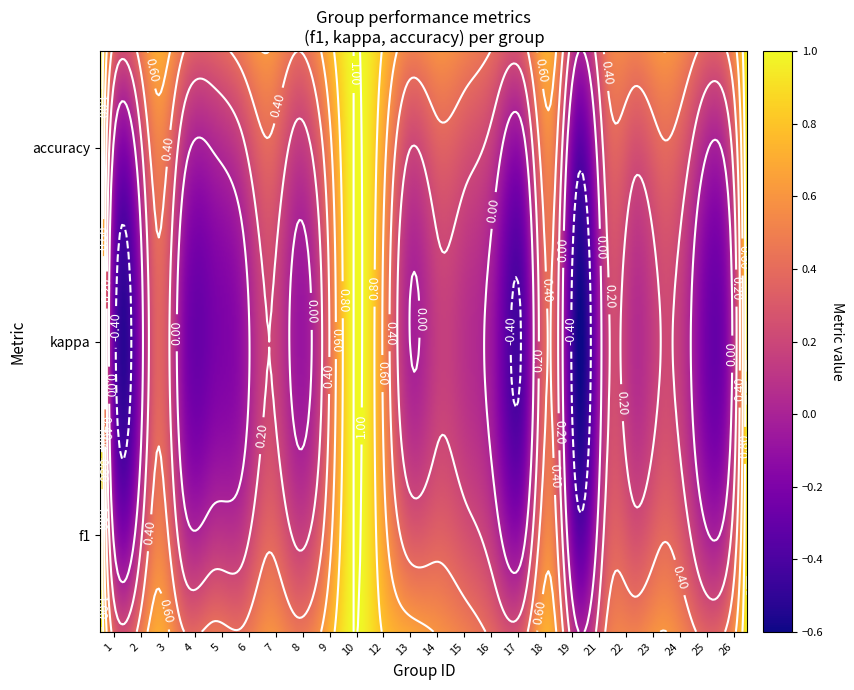

How many data points are above 0?

23